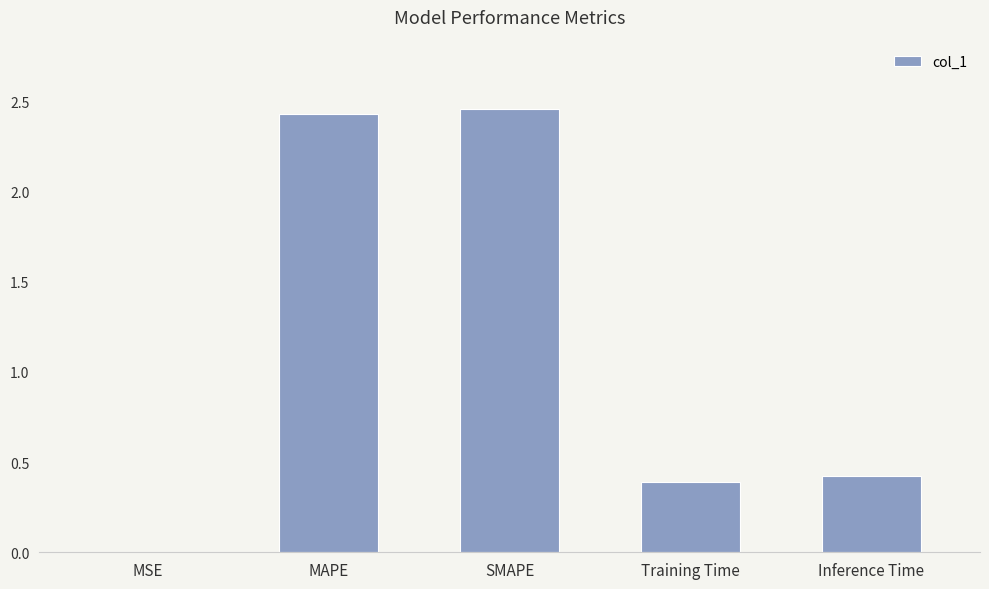

What is the sum of all values?

5.7